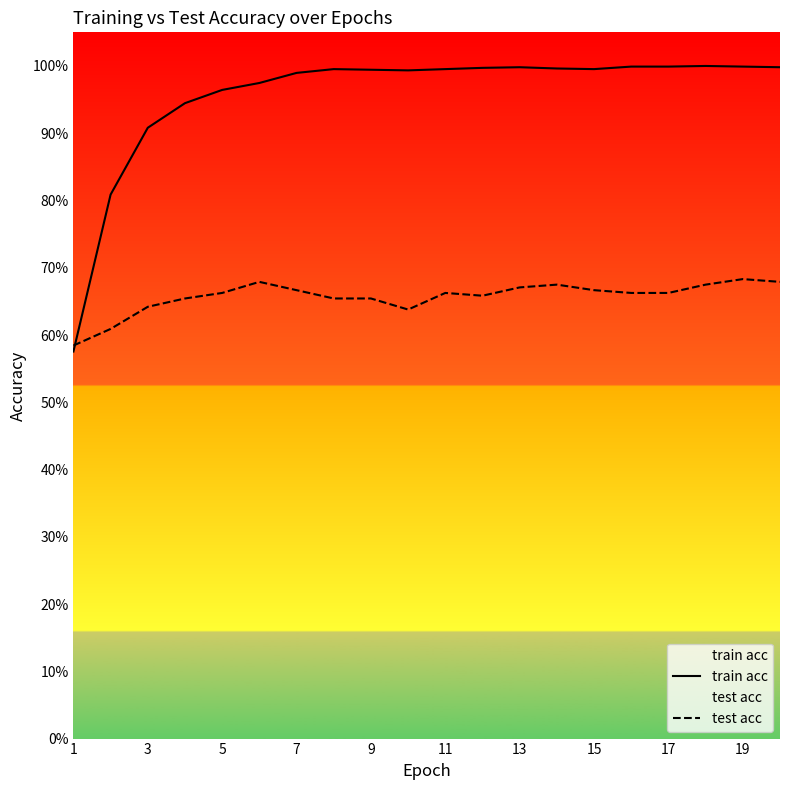

How many lines are shown in the chart?

2